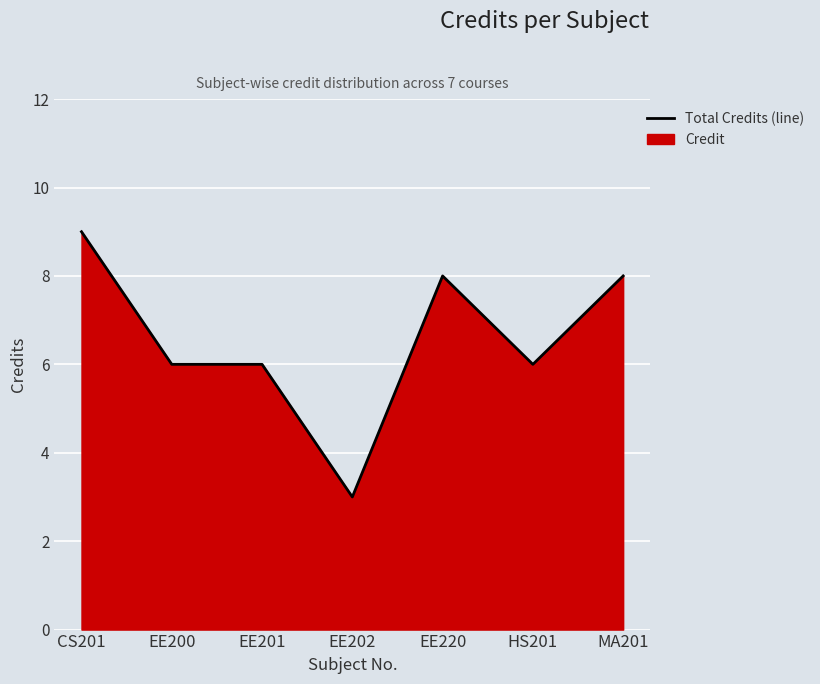

Reading left to right, list all the values displayed in this chart.

CS201=9	EE200=6	EE201=6	EE202=3	EE220=8	HS201=6	MA201=8